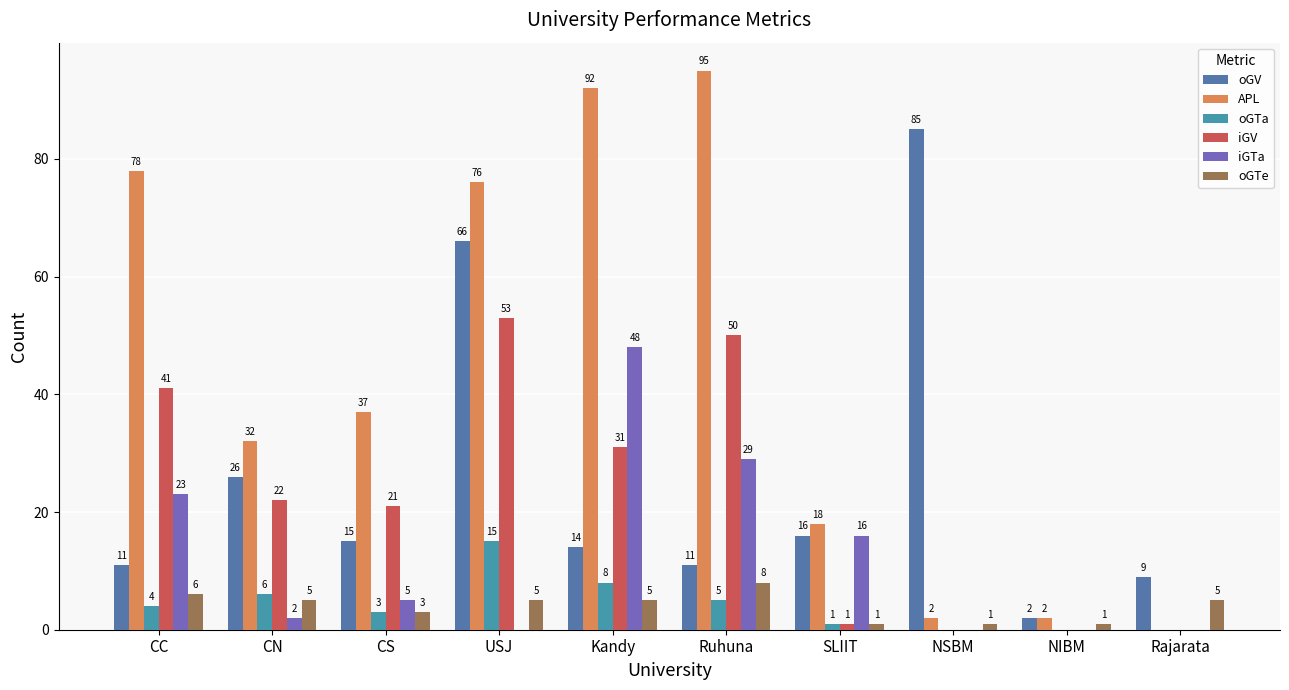

Reading left to right, list all the values displayed in this chart.

oGV: 11	26	15	66	14	11	16	85	2	9
APL: 78	32	37	76	92	95	18	2	2	0
oGTa: 4	6	3	15	8	5	1	0	0	0
iGV: 41	22	21	53	31	50	1	0	0	0
iGTa: 23	2	5	0	48	29	16	0	0	0
oGTe: 6	5	3	5	5	8	1	1	1	5